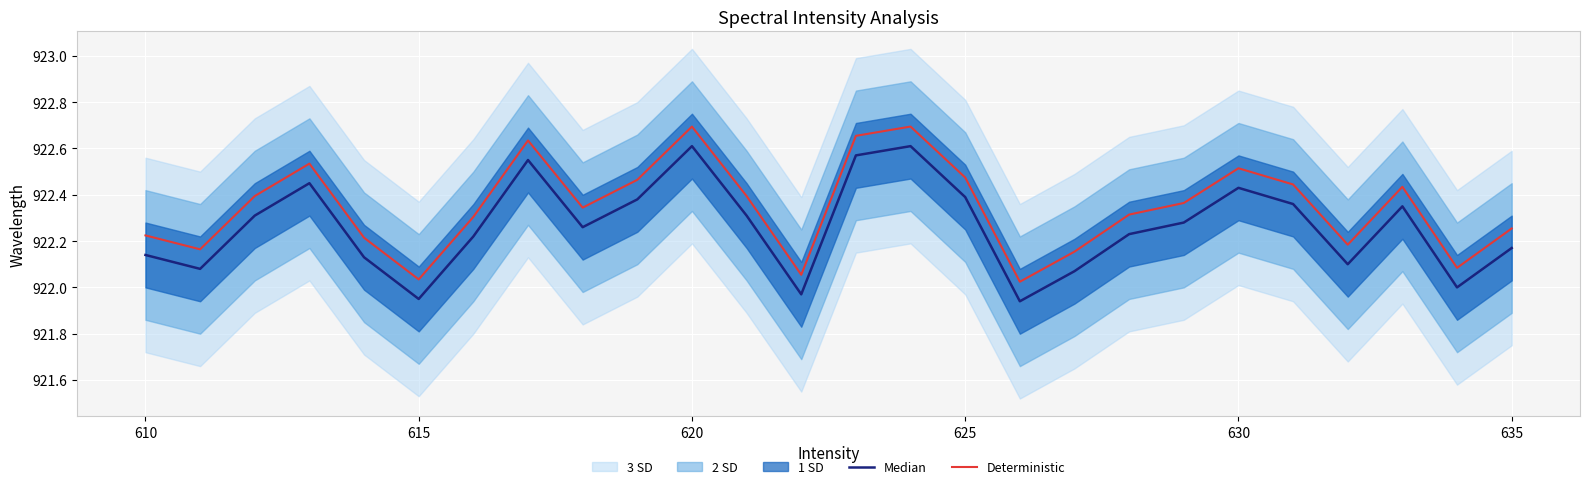

How many interior local peaks does the Median series have?

6